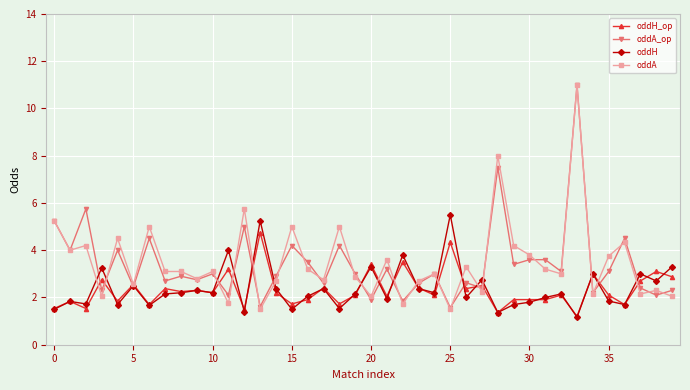

What is the difference between the second highest and minimum values in the oddA series?

6.5